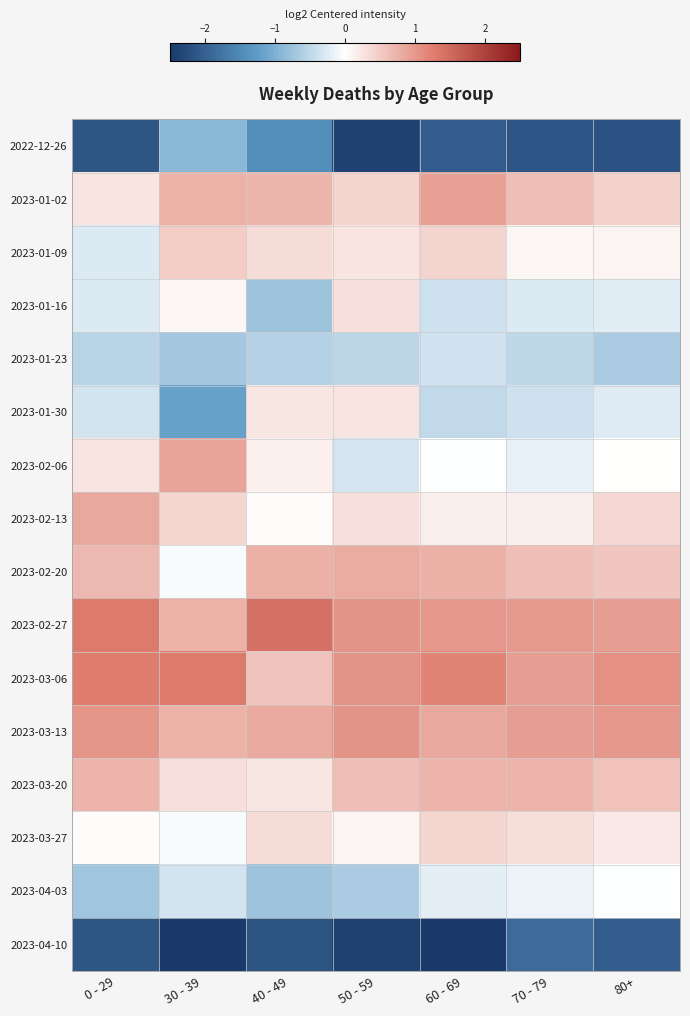

Reading left to right, list all the values displayed in this chart.

2022-12-26: 0 - 29=-2.1	30 - 39=-0.9	40 - 49=-1.4	50 - 59=-2.4	60 - 69=-2.1	70 - 79=-2.1	80+=-2.2
2023-01-02: 0 - 29=0.3	30 - 39=0.7	40 - 49=0.7	50 - 59=0.4	60 - 69=0.9	70 - 79=0.6	80+=0.4
2023-01-09: 0 - 29=-0.3	30 - 39=0.5	40 - 49=0.3	50 - 59=0.3	60 - 69=0.4	70 - 79=0.1	80+=0.1
2023-01-16: 0 - 29=-0.3	30 - 39=0.1	40 - 49=-0.8	50 - 59=0.3	60 - 69=-0.4	70 - 79=-0.3	80+=-0.2
2023-01-23: 0 - 29=-0.5	30 - 39=-0.7	40 - 49=-0.6	50 - 59=-0.5	60 - 69=-0.4	70 - 79=-0.5	80+=-0.7
2023-01-30: 0 - 29=-0.4	30 - 39=-1.2	40 - 49=0.2	50 - 59=0.3	60 - 69=-0.5	70 - 79=-0.4	80+=-0.2
2023-02-06: 0 - 29=0.3	30 - 39=0.9	40 - 49=0.2	50 - 59=-0.3	60 - 69=-0.0	70 - 79=-0.2	80+=0.0
2023-02-13: 0 - 29=0.8	30 - 39=0.4	40 - 49=0.1	50 - 59=0.3	60 - 69=0.2	70 - 79=0.2	80+=0.4
2023-02-20: 0 - 29=0.7	30 - 39=-0.0	40 - 49=0.8	50 - 59=0.8	60 - 69=0.8	70 - 79=0.6	80+=0.6
2023-02-27: 0 - 29=1.3	30 - 39=0.7	40 - 49=1.4	50 - 59=1.0	60 - 69=1.0	70 - 79=1.0	80+=1.0
2023-03-06: 0 - 29=1.3	30 - 39=1.3	40 - 49=0.6	50 - 59=1.0	60 - 69=1.2	70 - 79=1.0	80+=1.1
2023-03-13: 0 - 29=1.0	30 - 39=0.7	40 - 49=0.8	50 - 59=1.0	60 - 69=0.9	70 - 79=0.9	80+=1.0
2023-03-20: 0 - 29=0.7	30 - 39=0.3	40 - 49=0.2	50 - 59=0.6	60 - 69=0.7	70 - 79=0.7	80+=0.6
2023-03-27: 0 - 29=0.0	30 - 39=-0.0	40 - 49=0.3	50 - 59=0.1	60 - 69=0.4	70 - 79=0.3	80+=0.2
2023-04-03: 0 - 29=-0.7	30 - 39=-0.3	40 - 49=-0.8	50 - 59=-0.7	60 - 69=-0.2	70 - 79=-0.1	80+=-0.0
2023-04-10: 0 - 29=-2.1	30 - 39=-2.5	40 - 49=-2.2	50 - 59=-2.4	60 - 69=-3.0	70 - 79=-1.9	80+=-2.0